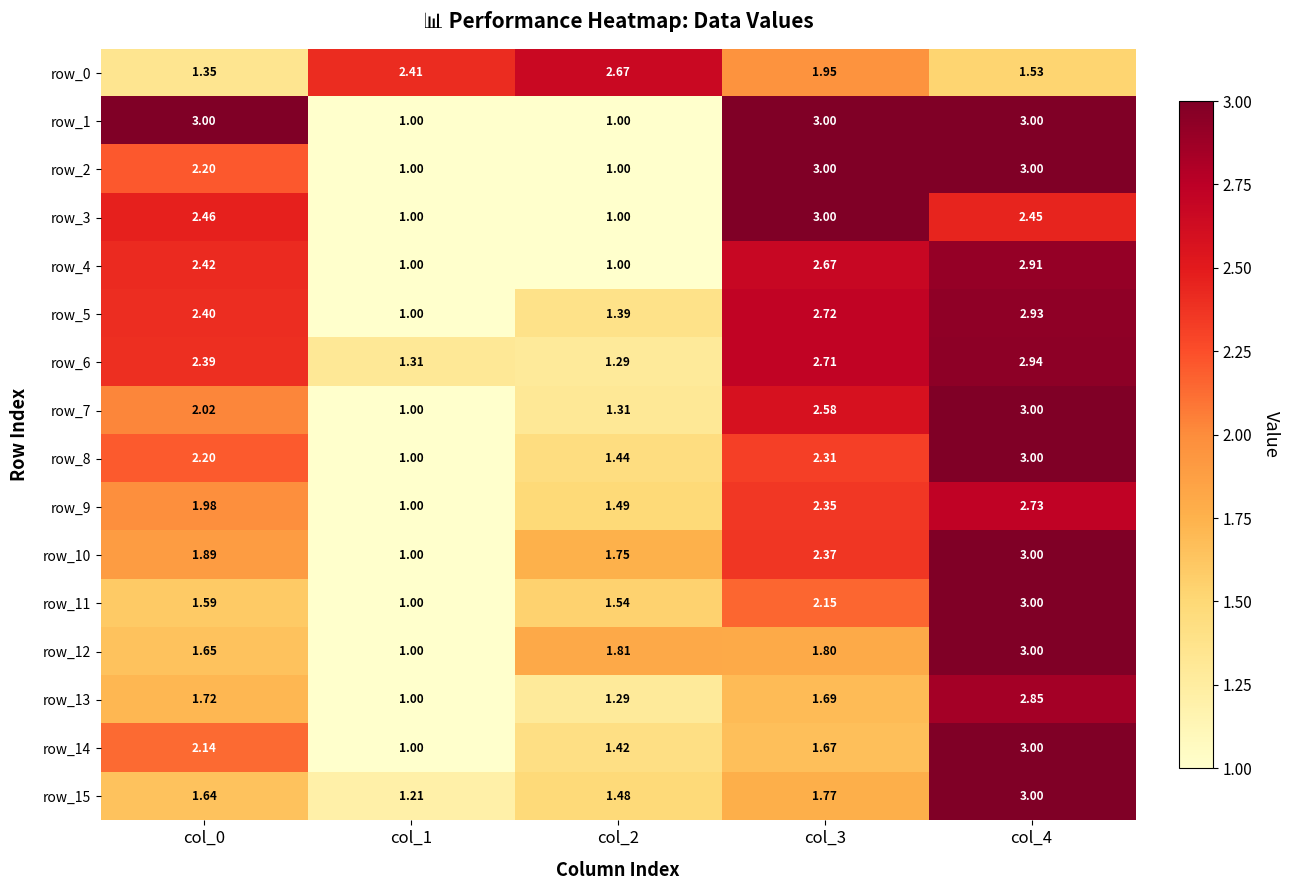

True or false: row_1 has a value of 3.0 at col_4.

True